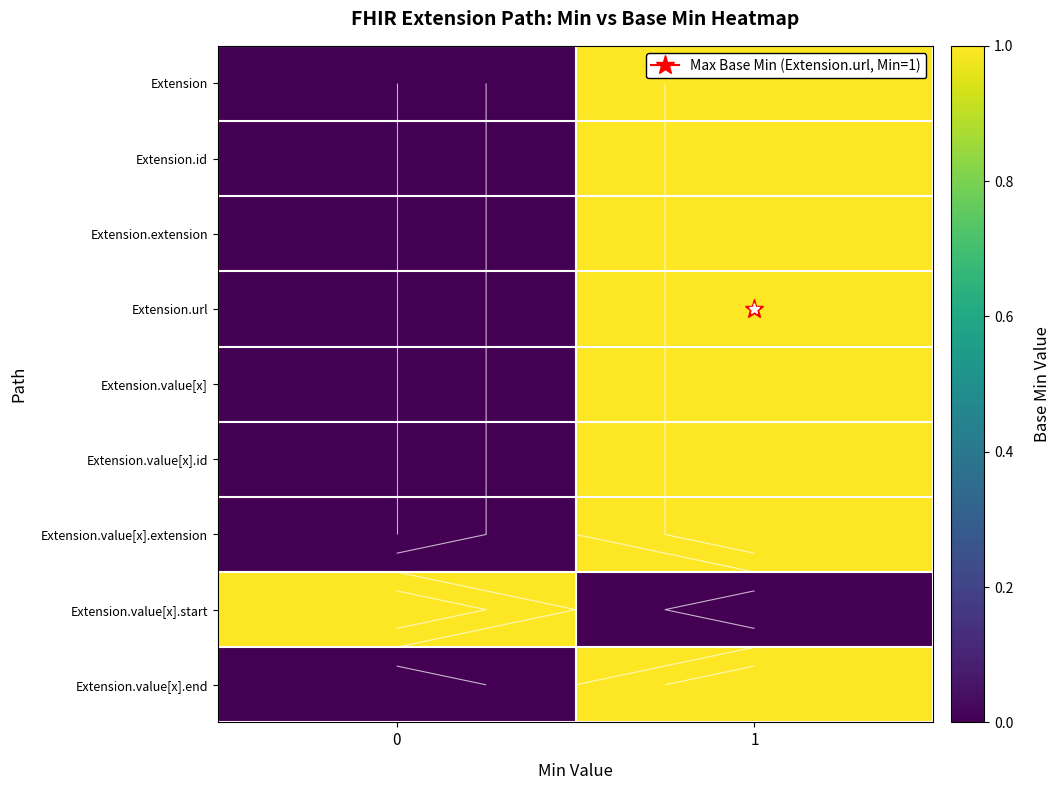

Which has a higher value, 0 or 1?

1